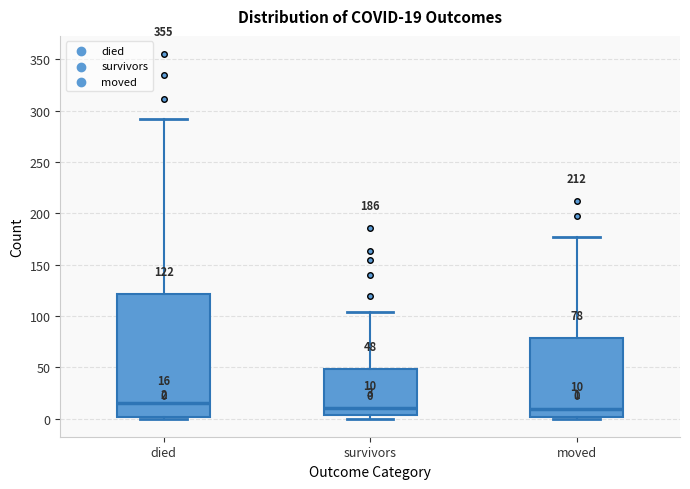

Which box is the tallest, from its lower edge to its upper edge?

died